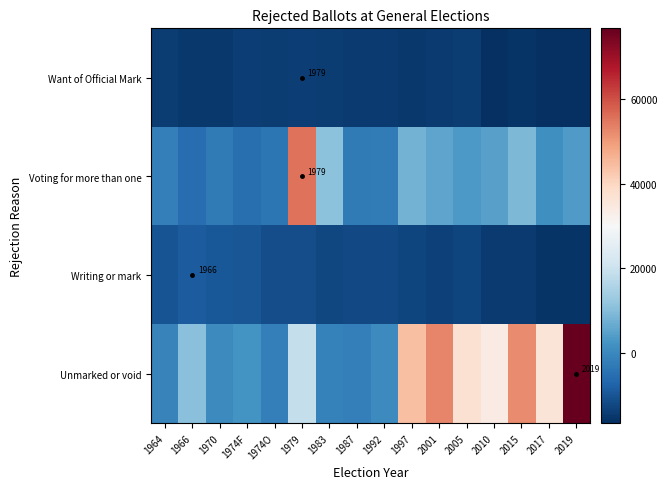

Which series has the largest total across all categories?

Unmarked or void